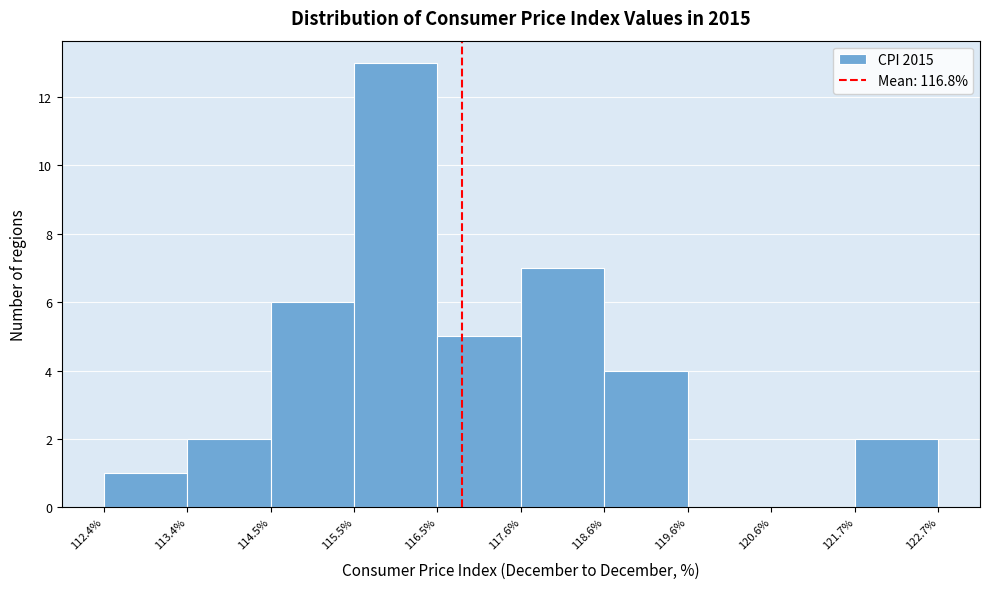

Reading left to right, list every bar in this chart as the range it spans on the x-axis followed by its height. The values are not printed on the chart, so give them approximately, as read against the axis.

112.4% to 113.4%: 1
113.4% to 114.5%: 2
114.5% to 115.5%: 6
115.5% to 116.5%: 13
116.5% to 117.6%: 5
117.6% to 118.6%: 7
118.6% to 119.6%: 4
119.6% to 120.6%: 0
120.6% to 121.7%: 0
121.7% to 122.7%: 2